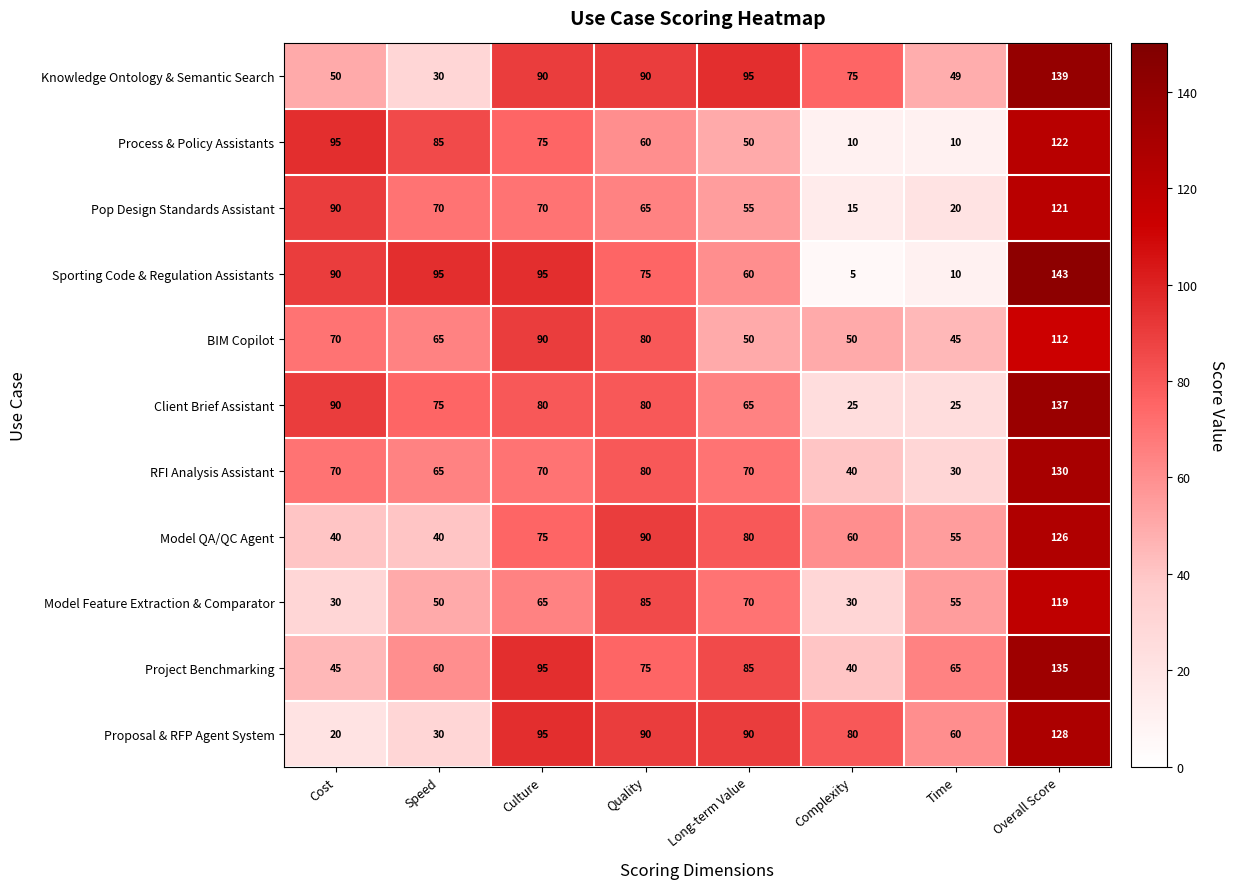

What is the total value across all series at Culture?

900